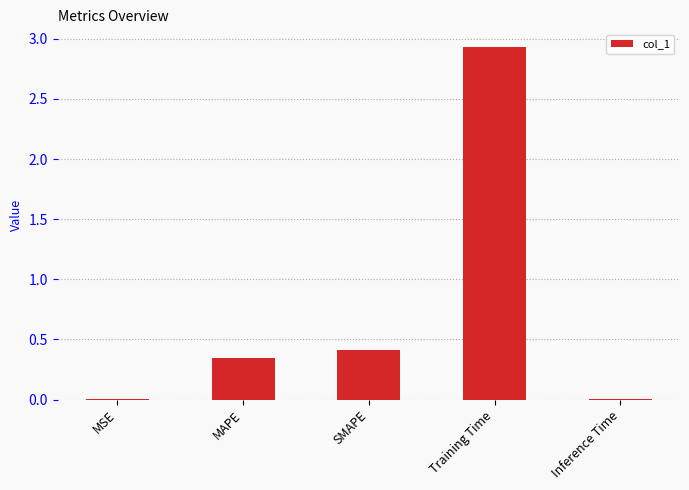

The chart shows a value of 1.2 at Training Time. True or false?

False